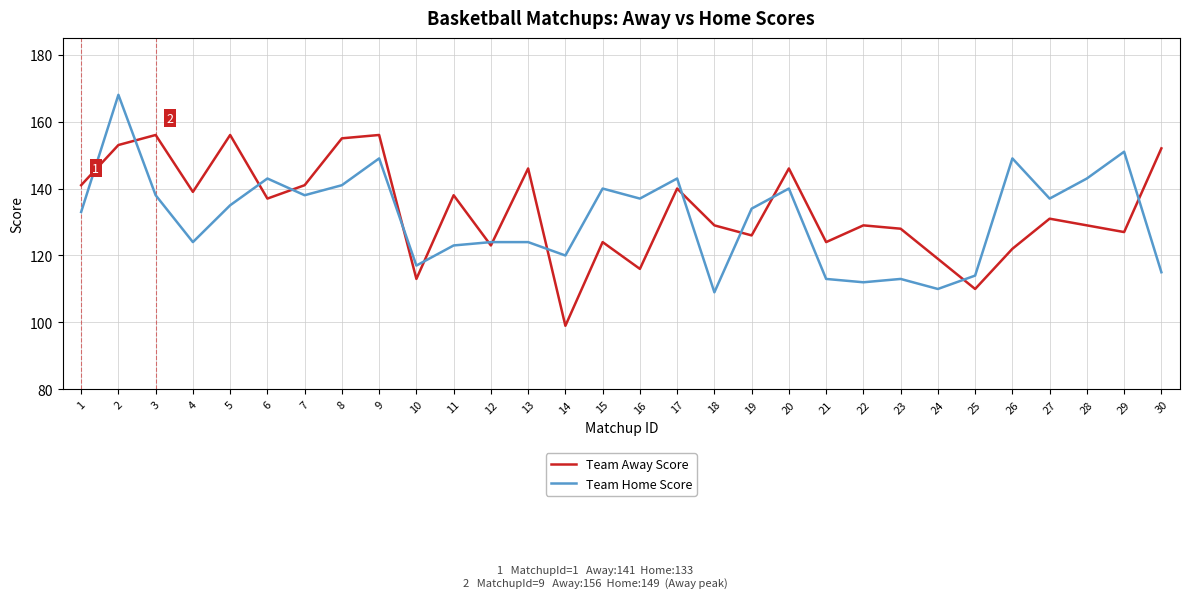

Rank the series by their average value, from highest to lowest.

Team Away Score, Team Home Score